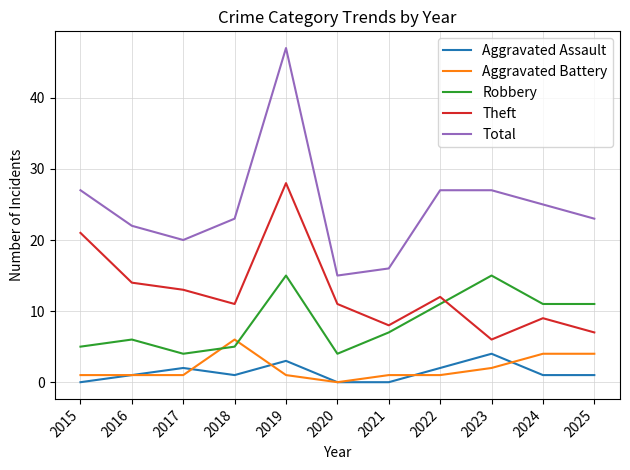

What is the total value across all series at 2022?

53